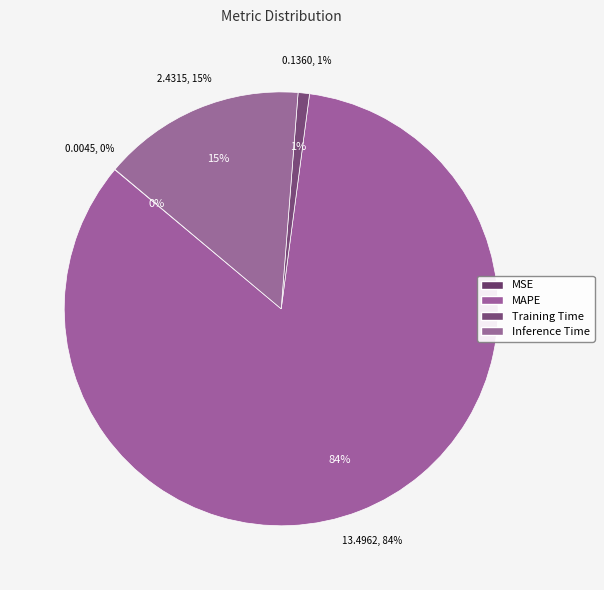

Does any single category account for the majority?

Yes